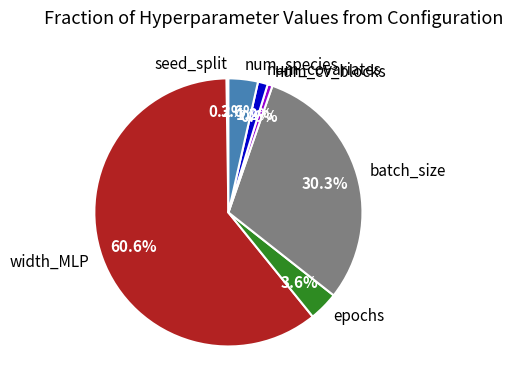

Which has a higher value, width_MLP or num_species?

width_MLP